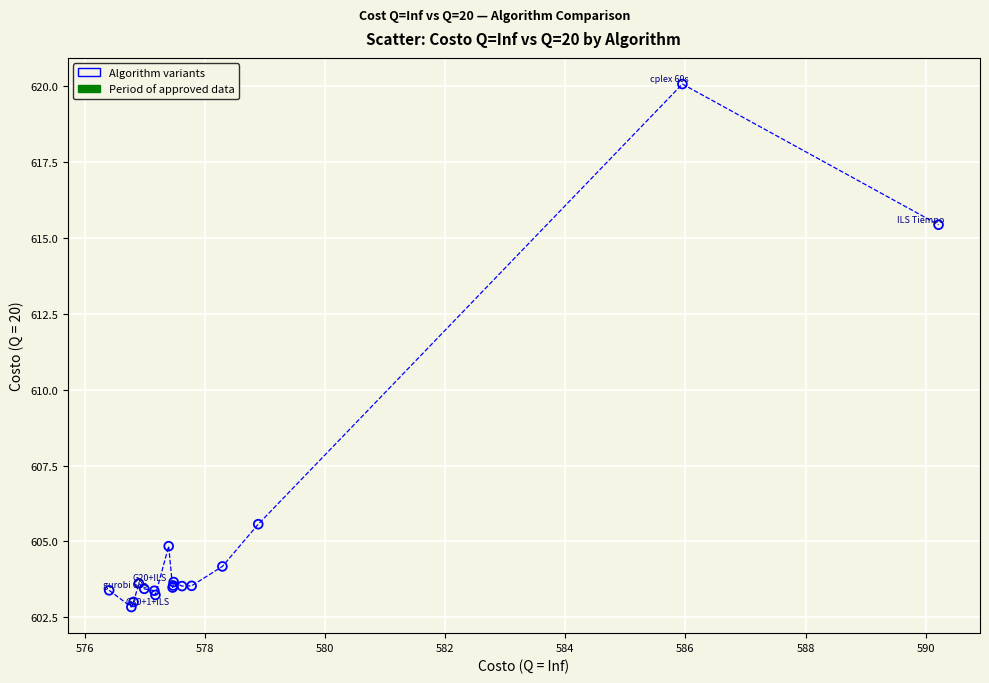

What Y value in the scatter plot is closest to 611?

615.4